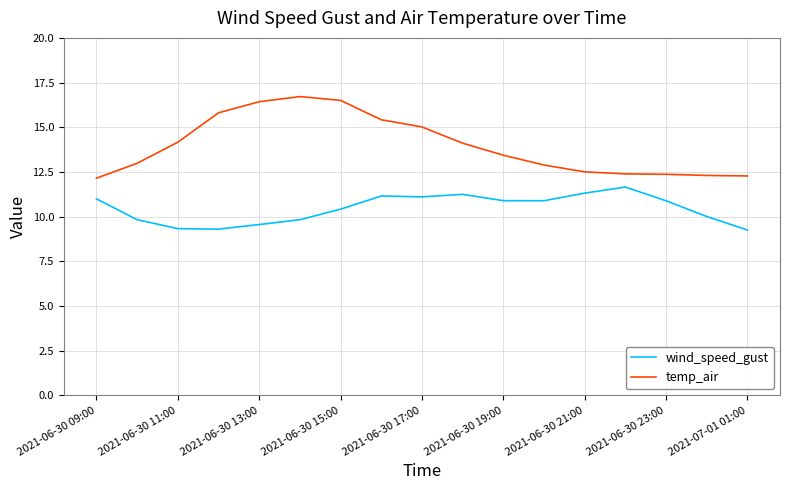

Rank the series by their average value, from highest to lowest.

temp_air, wind_speed_gust